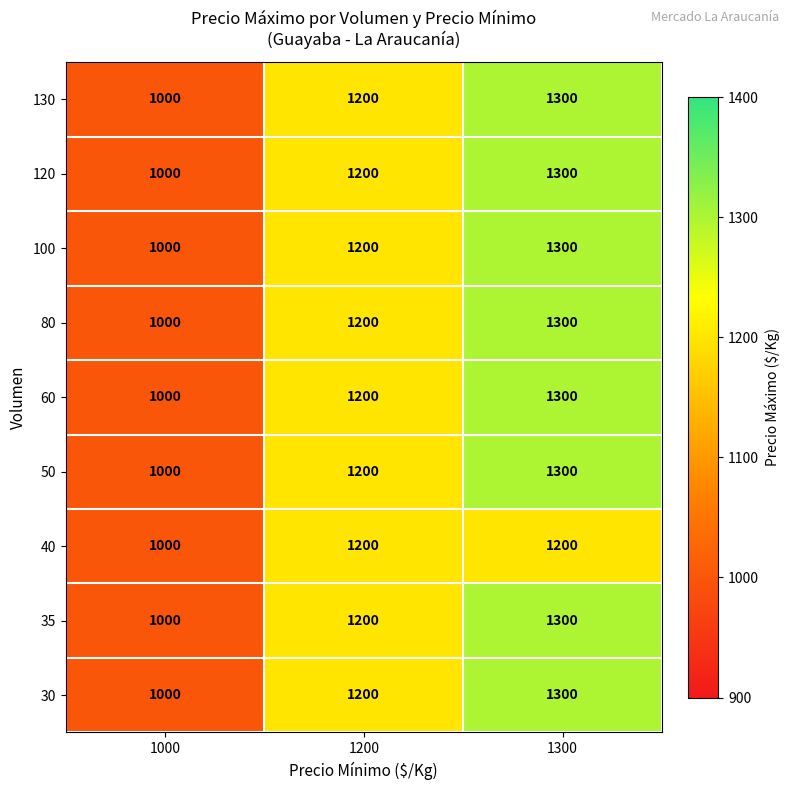

List the labels in order of 80 value, smallest first.

1000, 1200, 1300